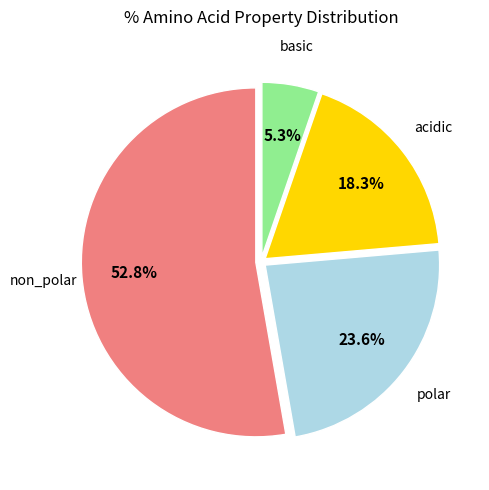

Is there a majority slice in this chart?

Yes